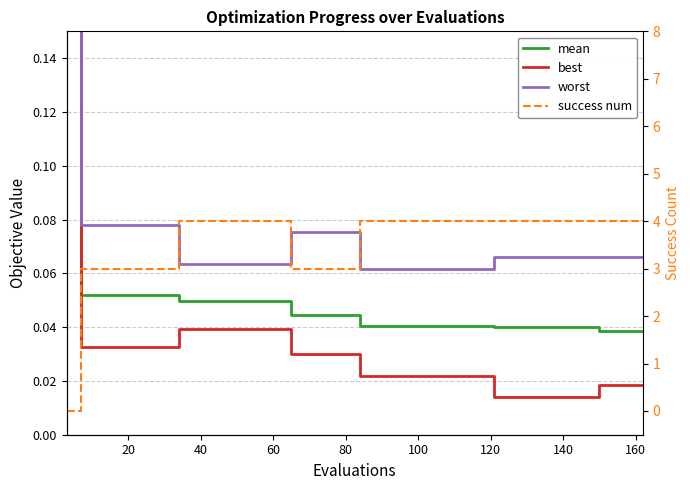

Which series ends up on top after the final intersection of best and success num?

success num